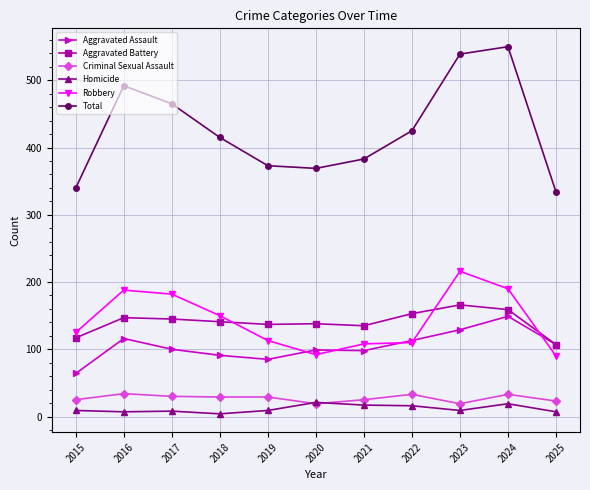

The value of Aggravated Battery at 2023 is 166. True or false?

True